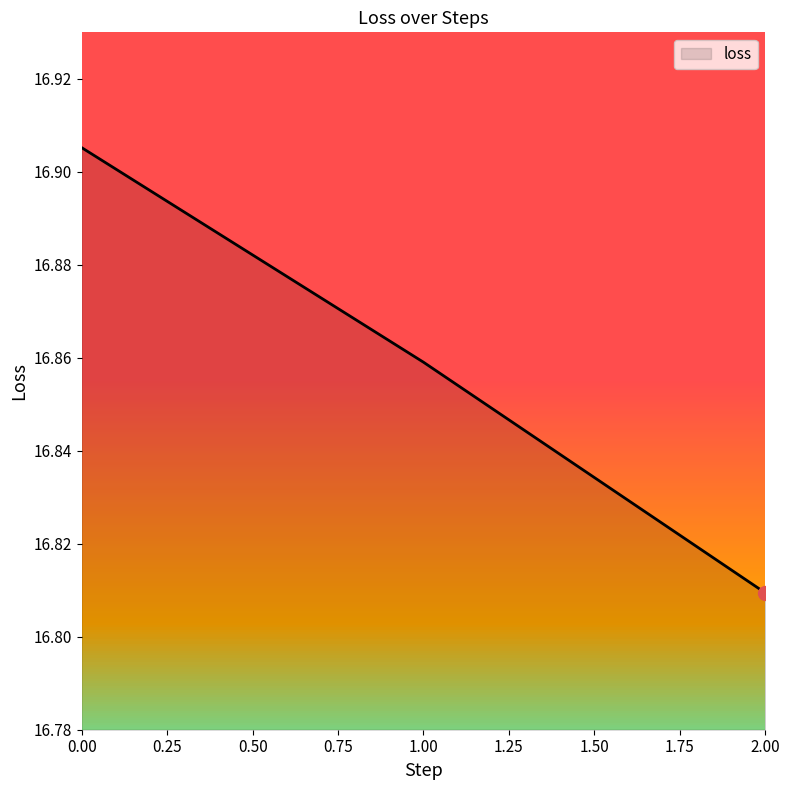

What is the ratio of the value at 1.00 to the value at 0.00?

1.0